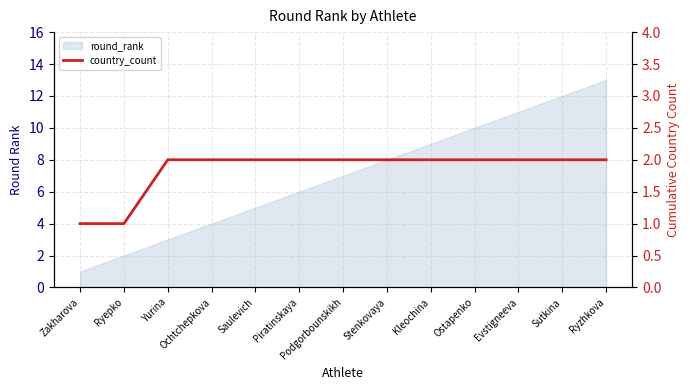

What is the sum of all values?

24